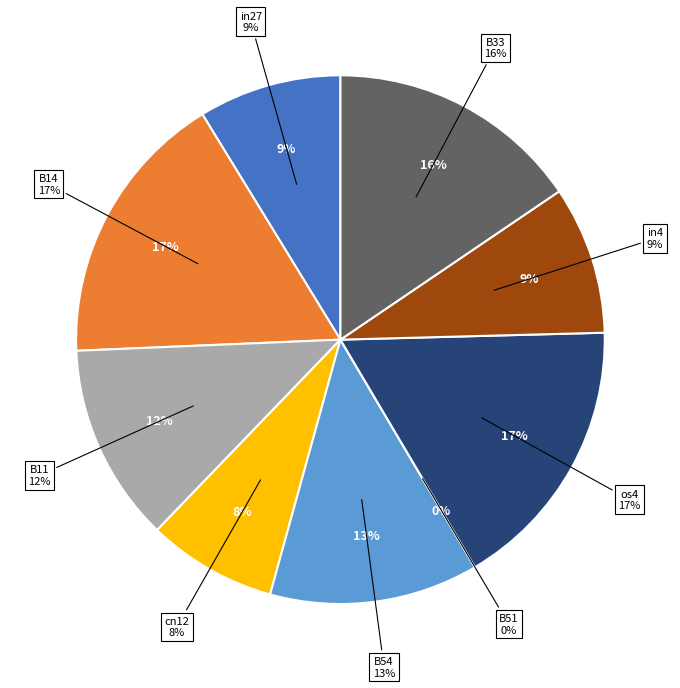

How many segments does this pie chart have?

9